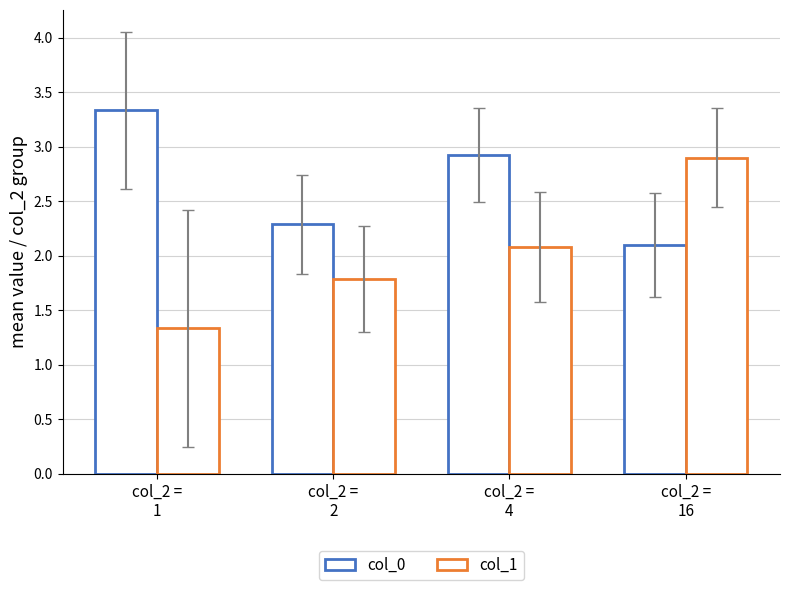

How many values in the col_1 series are below 2?

2